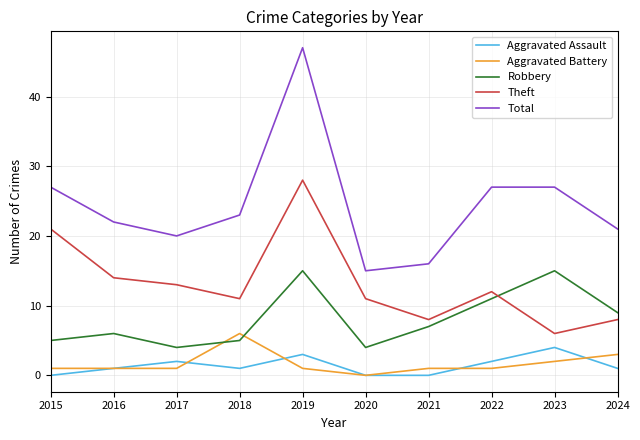

What is the difference between the maximum and minimum values in the Theft series?

22